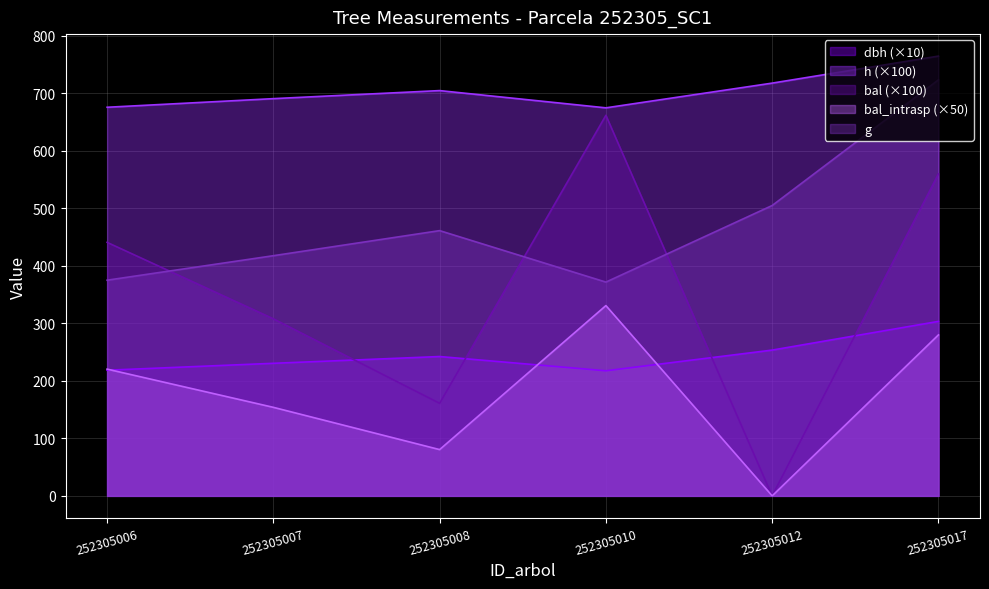

Reading left to right, list all the values displayed in this chart.

dbh: 252305006=218.6	252305007=230.6	252305008=242.4	252305010=217.6	252305012=253.6	252305017=303.5
h: 252305006=676.0	252305007=691.0	252305008=705.0	252305010=675.0	252305012=718.0	252305017=765.0
g: 252305006=375.2	252305007=417.8	252305008=461.4	252305010=371.9	252305012=505.1	252305017=723.6
bal: 252305006=441.0	252305007=308.0	252305008=161.0	252305010=662.0	252305012=0.0	252305017=560.0
bal_intrasp: 252305006=220.5	252305007=154.0	252305008=80.5	252305010=331.0	252305012=0.0	252305017=280.0